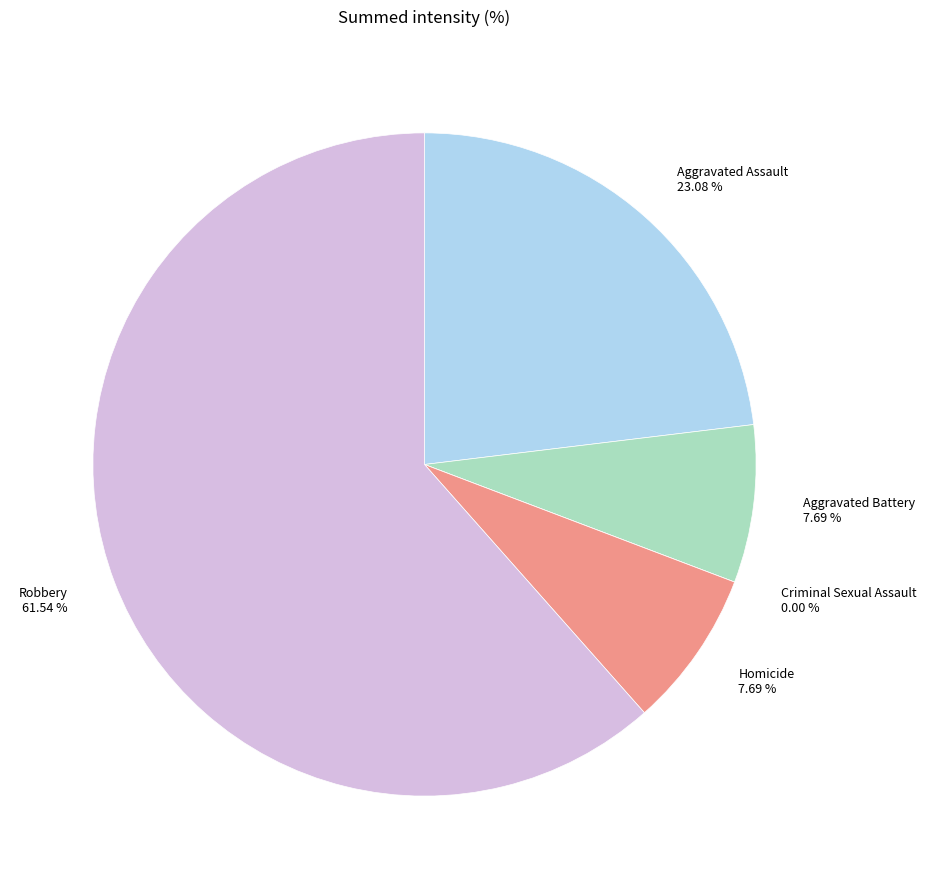

What is the smallest slice in the pie chart?

Criminal Sexual Assault